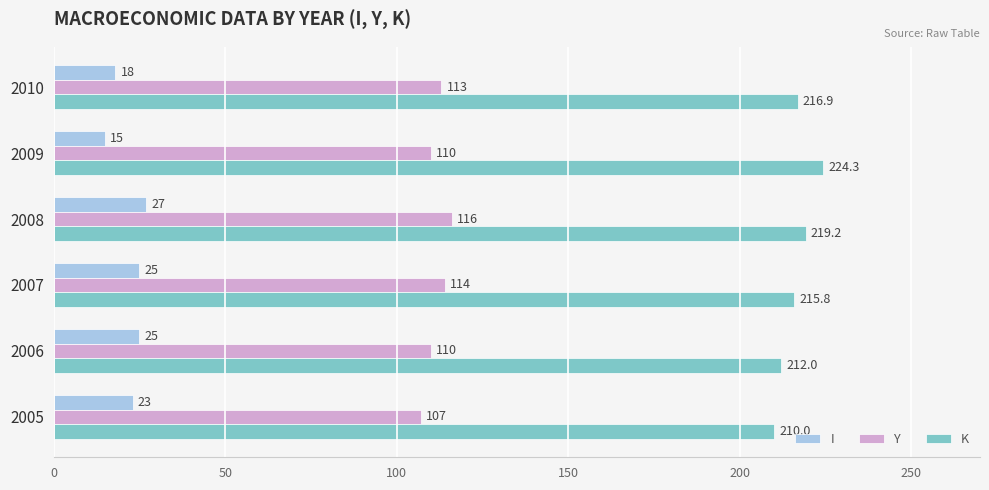

Which series has the widest spread of values?

K